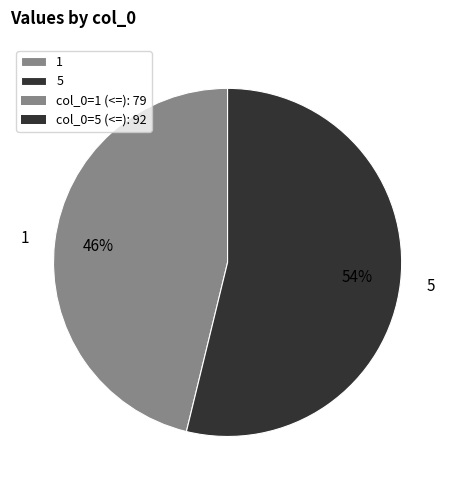

Which category has the biggest portion of the pie?

5